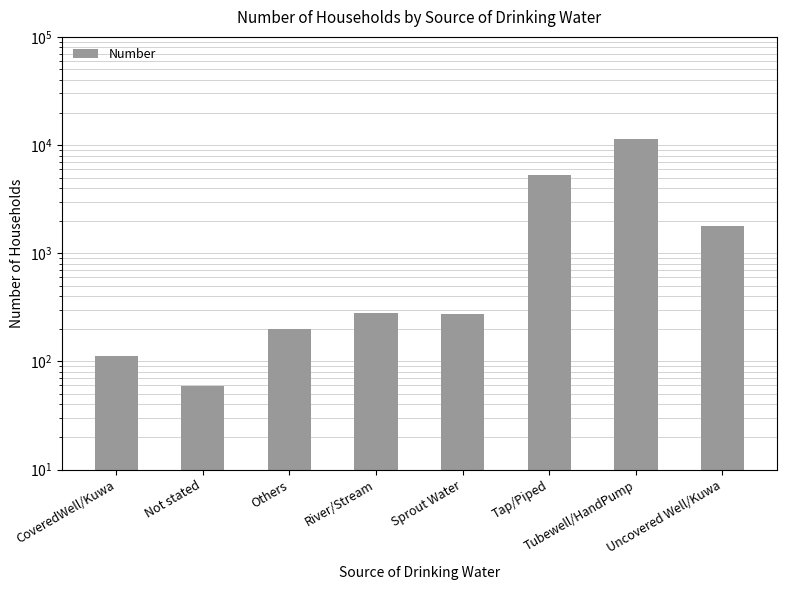

What position from the right is River/Stream?

5